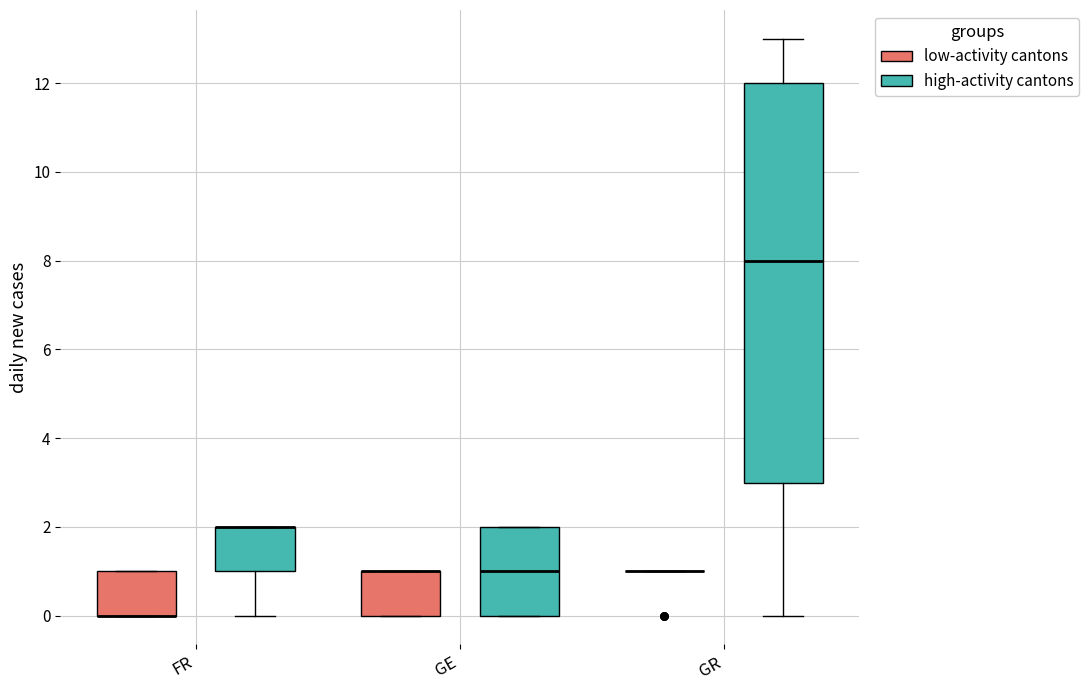

Which box is the tallest, from its lower edge to its upper edge?

GR (high-activity cantons)